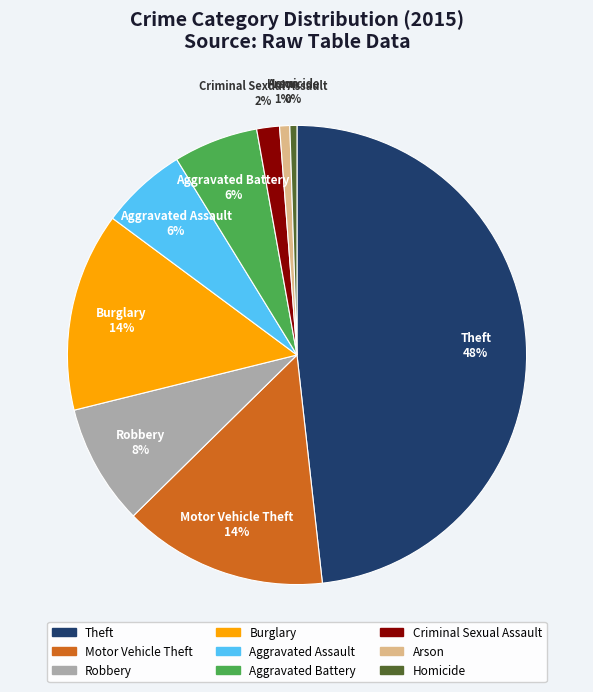

Count the number of slices in the pie.

9